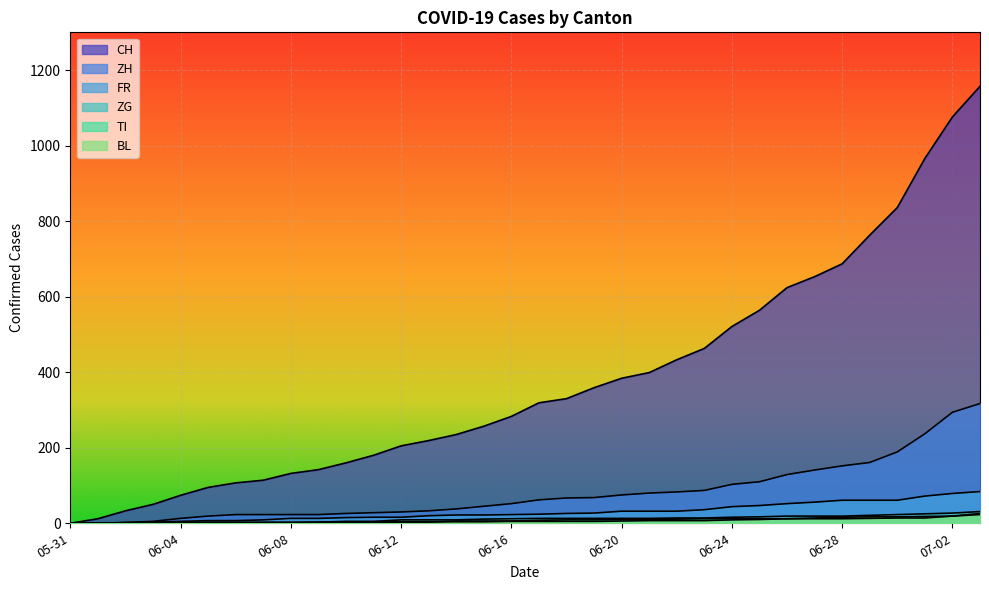

What is the label of the 34th point from the right?

05-31